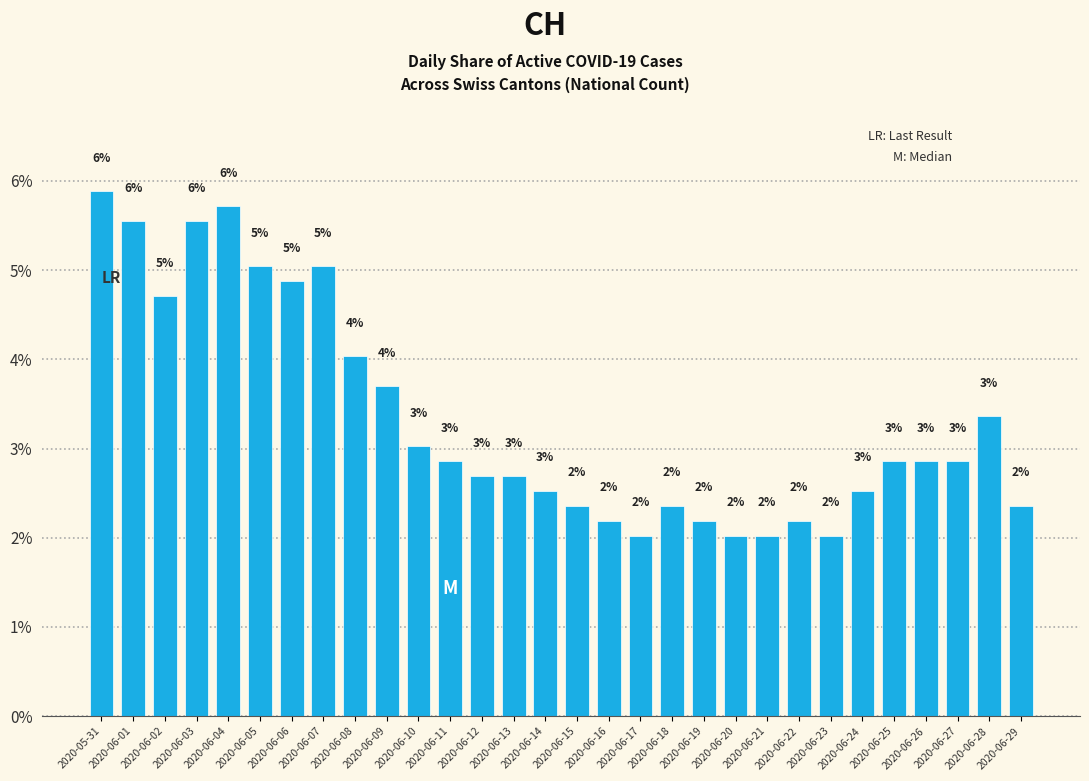

Does the chart contain stacked bars?

No